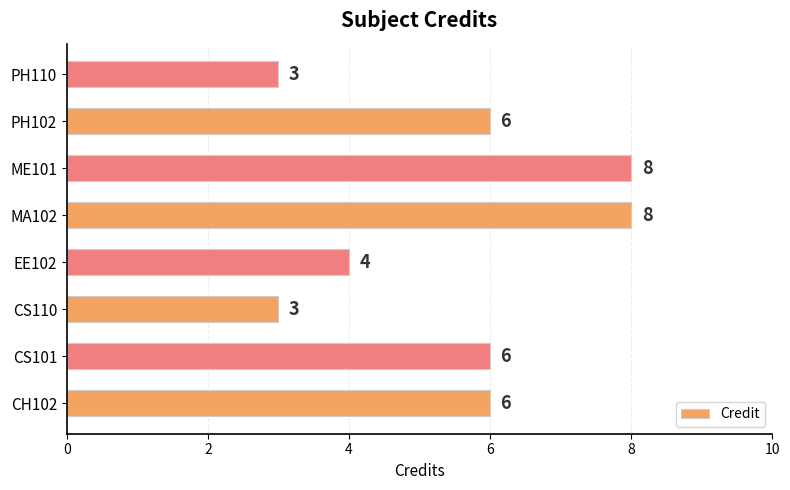

How many categories are shown in the chart?

8